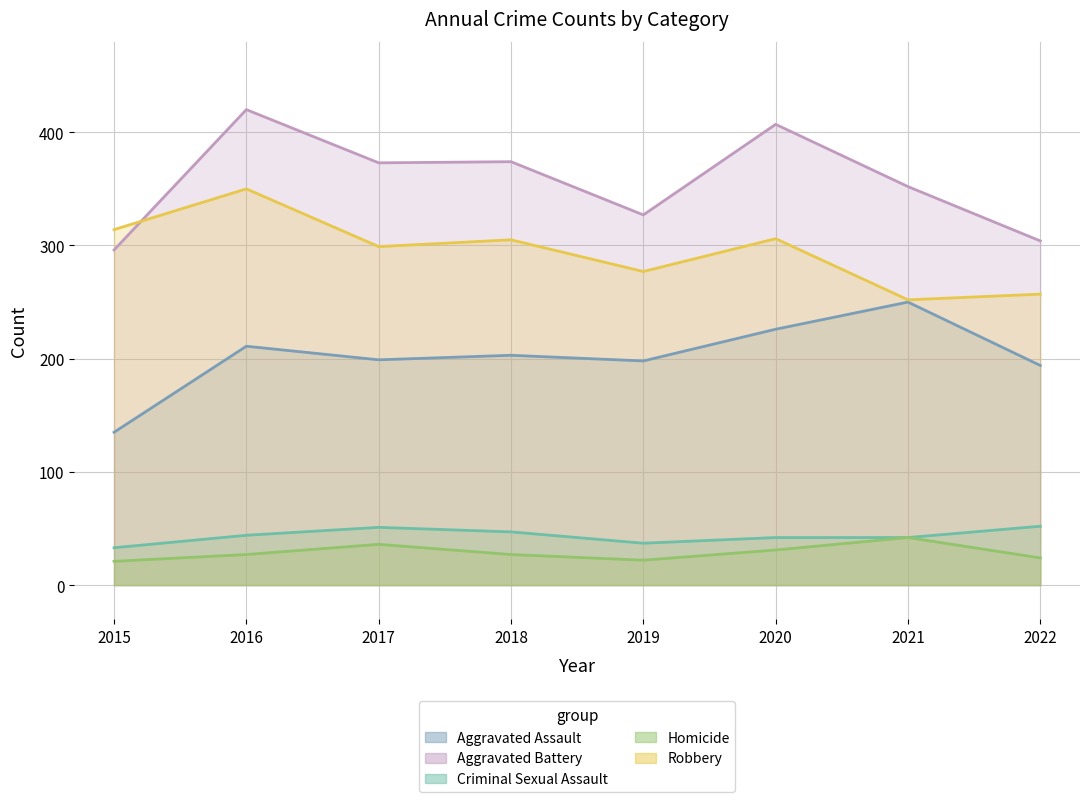

Reading left to right, what are all the values shown in this chart?

Aggravated Assault: 2015=135	2016=211	2017=199	2018=203	2019=198	2020=226	2021=250	2022=194
Aggravated Battery: 2015=296	2016=420	2017=373	2018=374	2019=327	2020=407	2021=352	2022=304
Criminal Sexual Assault: 2015=33	2016=44	2017=51	2018=47	2019=37	2020=42	2021=42	2022=52
Homicide: 2015=21	2016=27	2017=36	2018=27	2019=22	2020=31	2021=42	2022=24
Robbery: 2015=314	2016=350	2017=299	2018=305	2019=277	2020=306	2021=252	2022=257